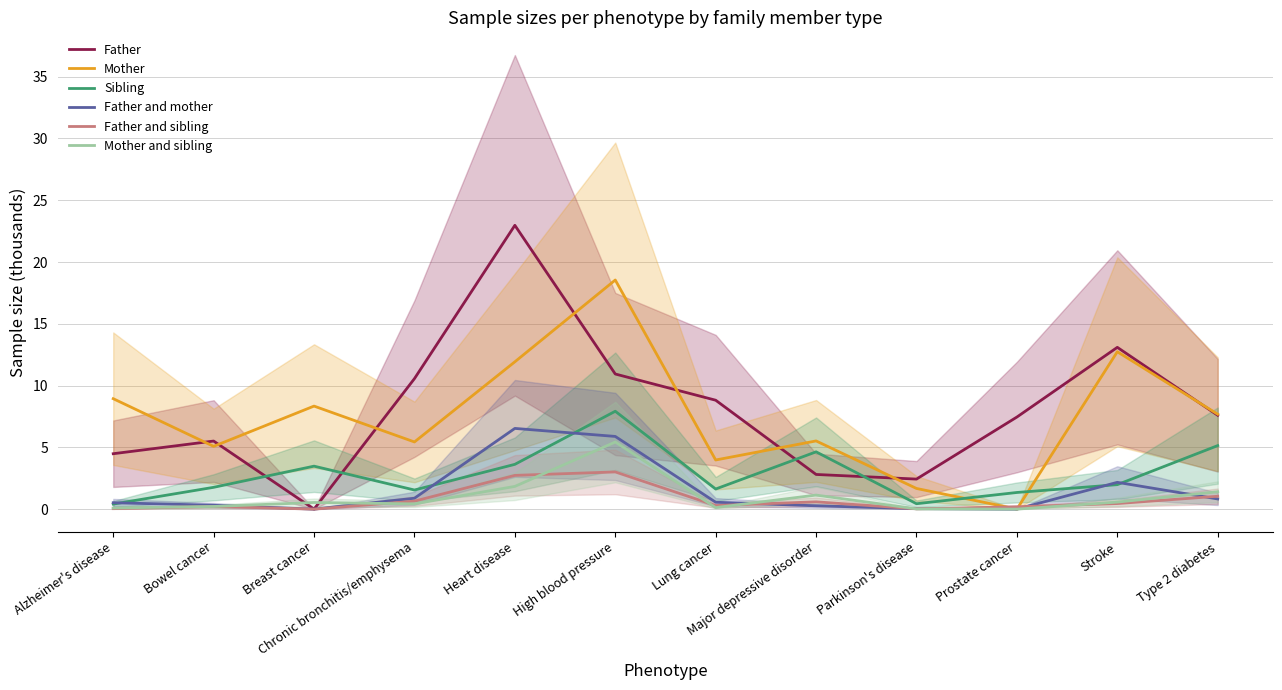

At how many categories does at least one series exceed 5?

11